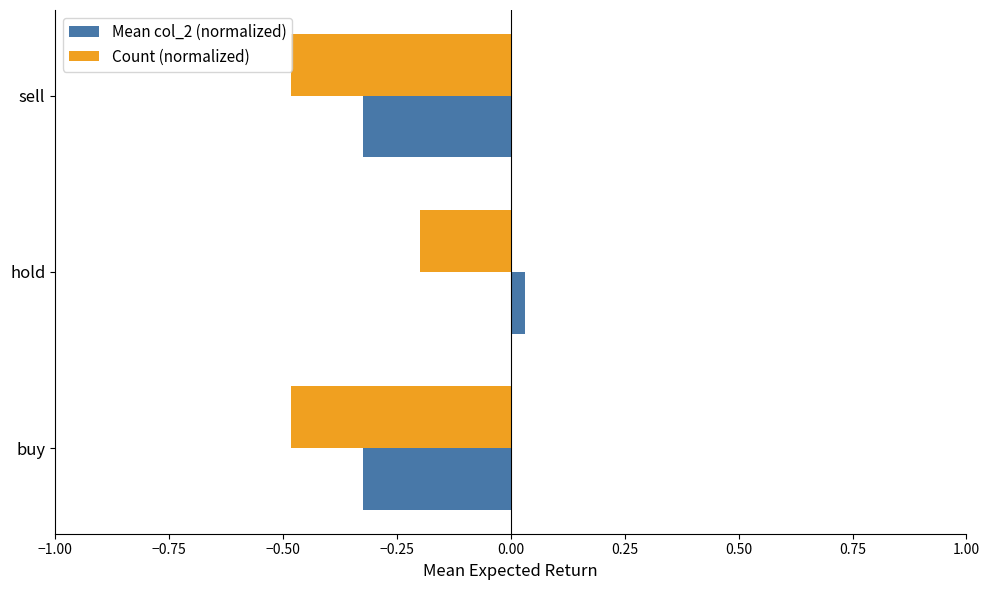

At which label does Count (normalized) reach its peak?

hold